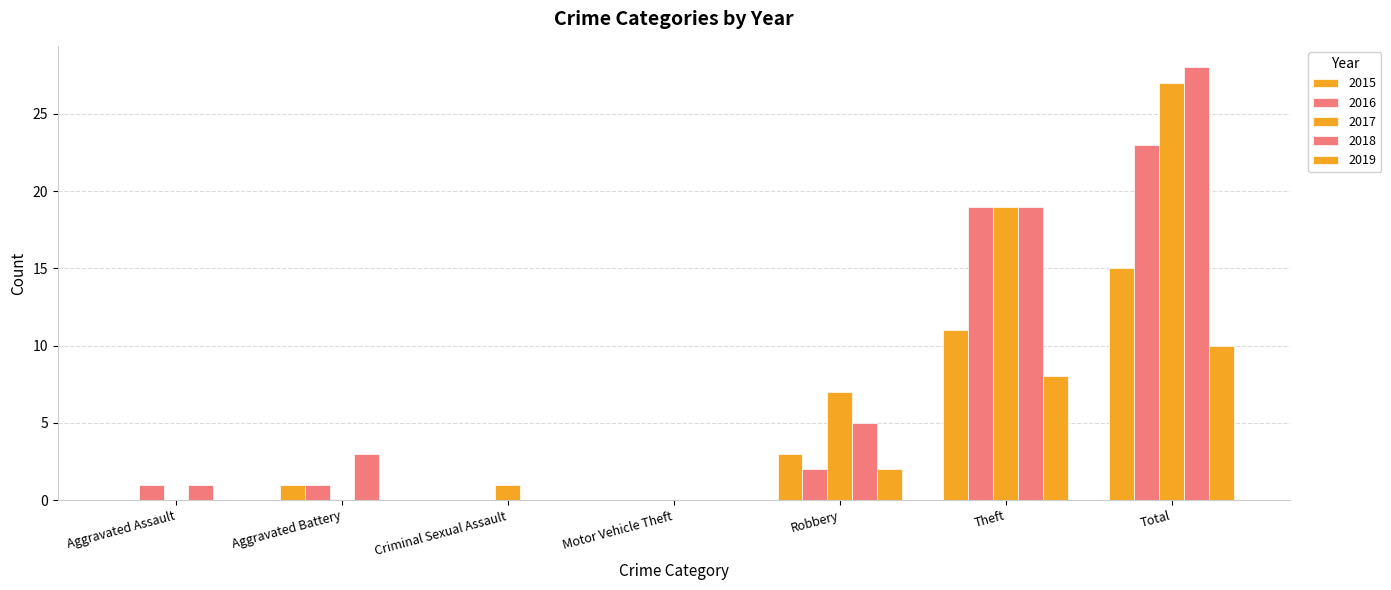

How many distinct data groups are displayed?

5